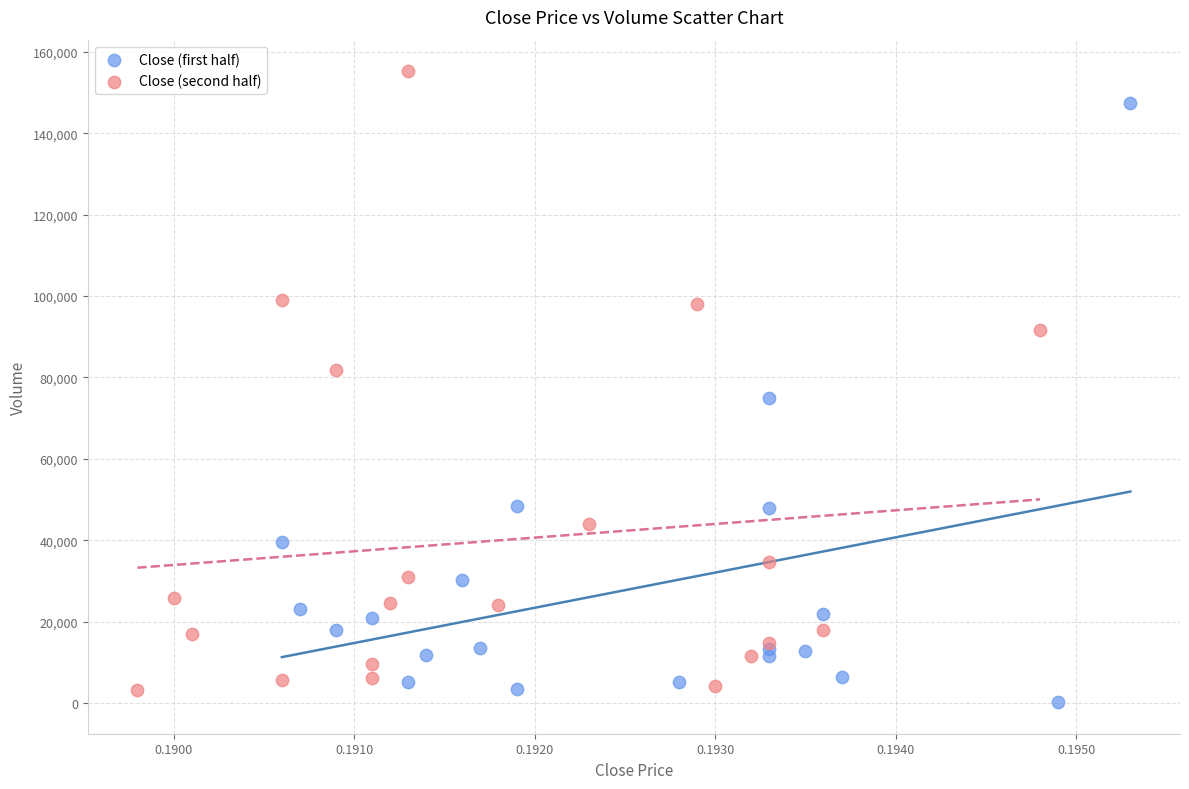

What are all the series names shown in the legend?

Close (first half), Close (second half)